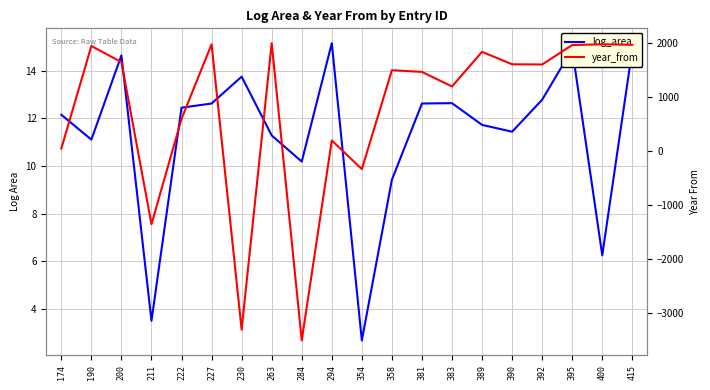

Is this an area chart (filled region under the line)?

No